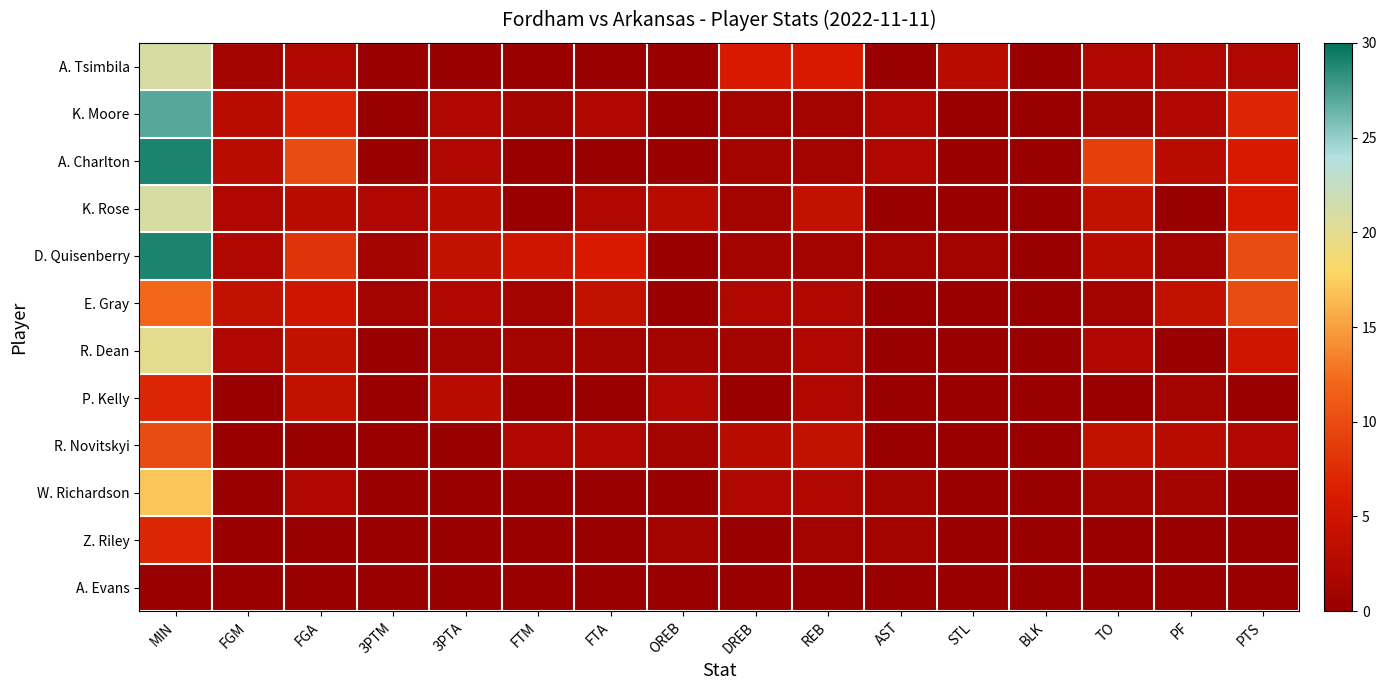

At which category is the sum across all series the highest?

MIN